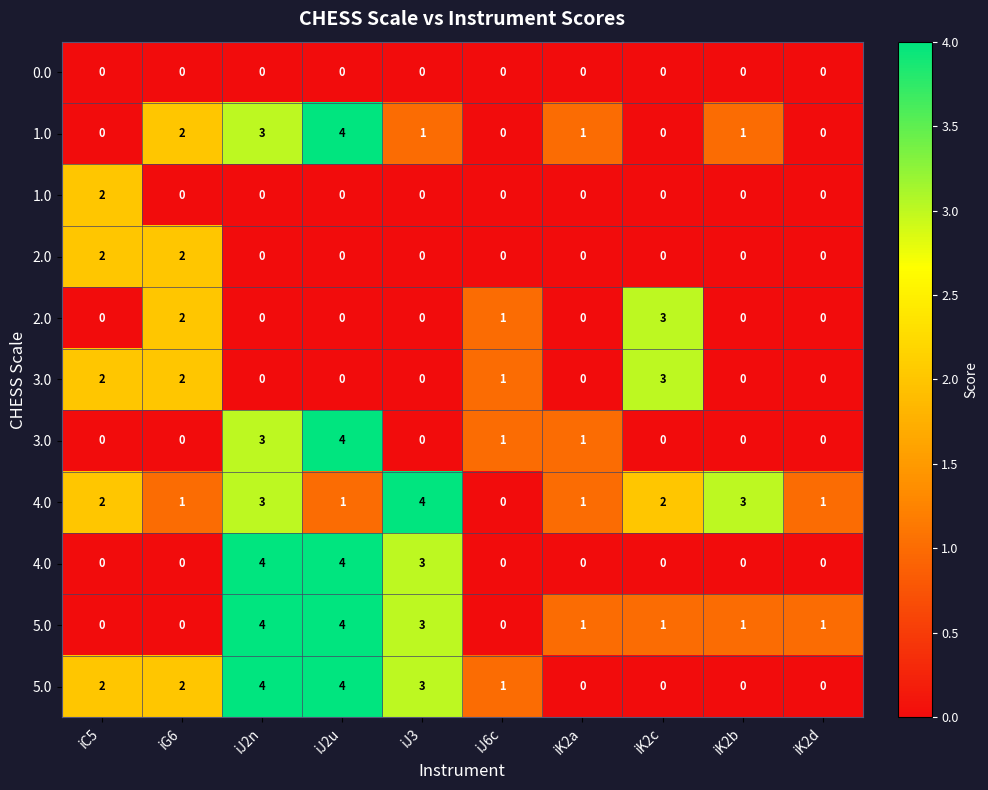

What is the greatest value displayed?

4